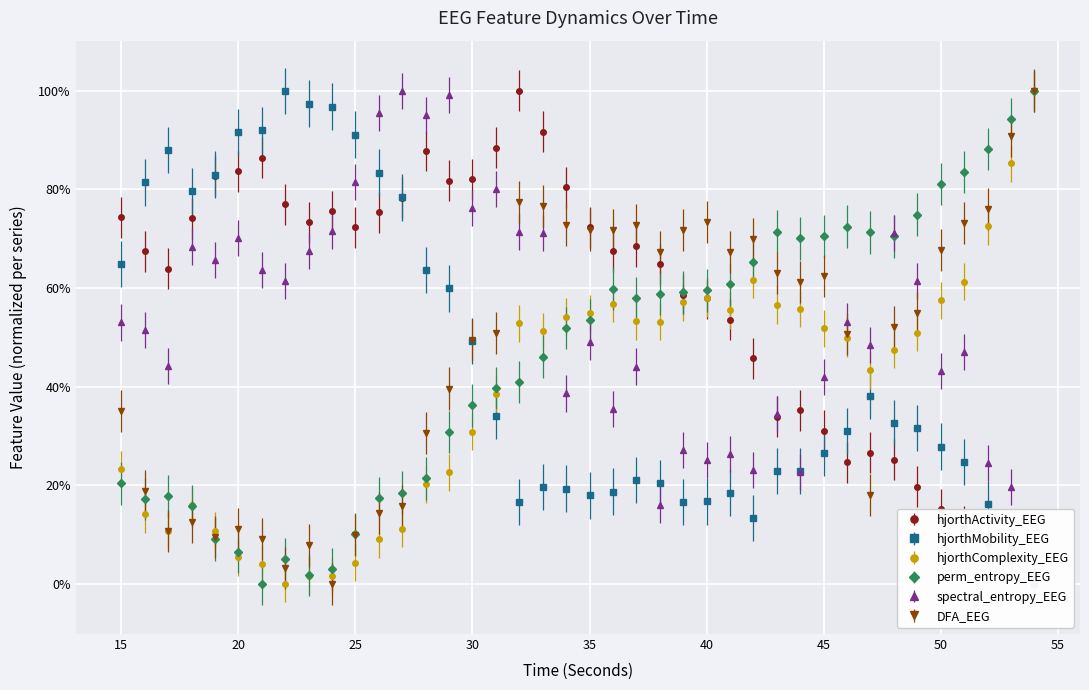

How many lines are shown in the chart?

6